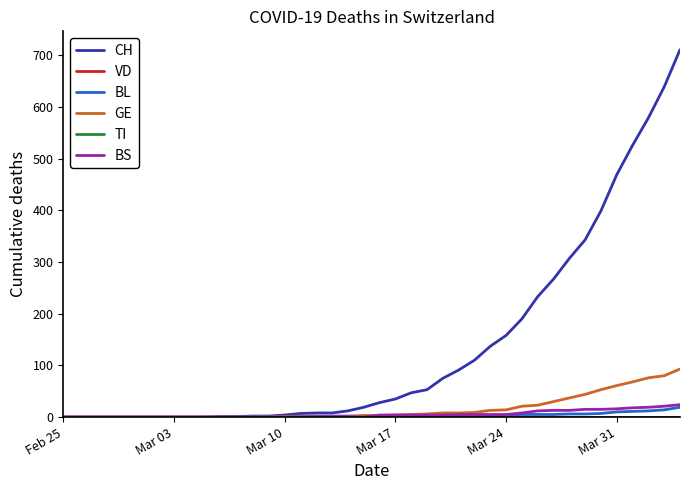

Reading right to left, transcribe all the data shown in this chart.

CH: 711	639	579	526	469	399	343	307	267	233	190	158	137	110	91	75	53	47	35	28	19	12	8	8	7	4	2	2	1	1	0	0	0	0	0	0	0	0	0	0
VD: 0	0	0	0	0	0	0	0	0	0	0	0	0	0	0	0	0	0	0	0	0	0	0	0	0	0	0	0	0	0	0	0	0	0	0	0	0	0	0	0
BL: 19	14	12	11	10	7	6	6	5	5	5	4	3	3	3	3	2	2	2	2	2	2	2	2	2	1	1	1	0	0	0	0	0	0	0	0	0	0	0	0
GE: 93	80	76	68	61	53	44	37	30	23	21	14	13	9	8	8	6	5	4	3	3	1	1	1	1	1	0	0	0	0	0	0	0	0	0	0	0	0	0	0
TI: 0	0	0	0	0	0	0	0	0	0	0	0	0	0	0	0	0	0	0	0	0	0	0	0	0	0	0	0	0	0	0	0	0	0	0	0	0	0	0	0
BS: 24	21	19	18	16	15	15	13	13	12	8	5	5	5	5	4	4	4	4	4	0	1	1	1	0	0	0	0	0	0	0	0	0	0	0	0	0	0	0	0